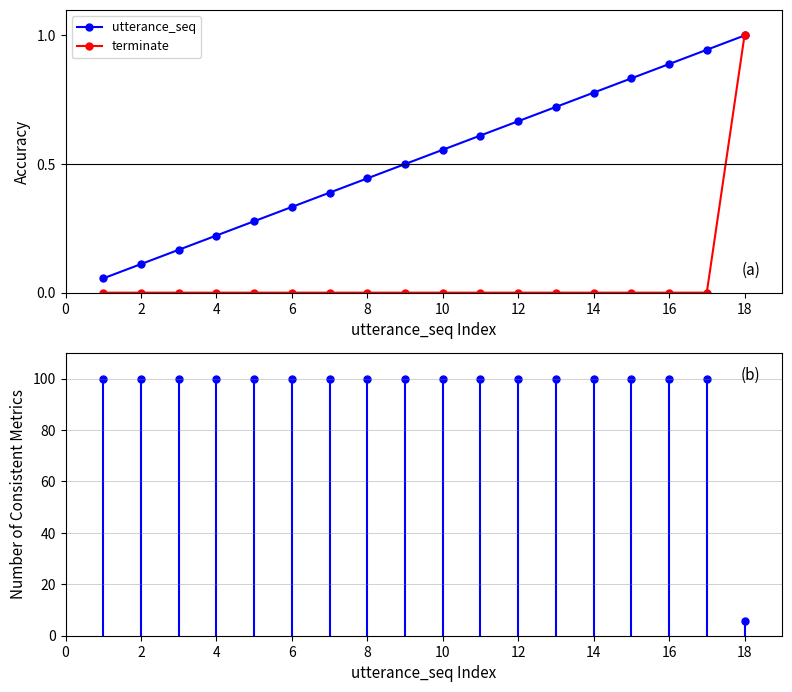

Which series has the widest spread of values?

terminate